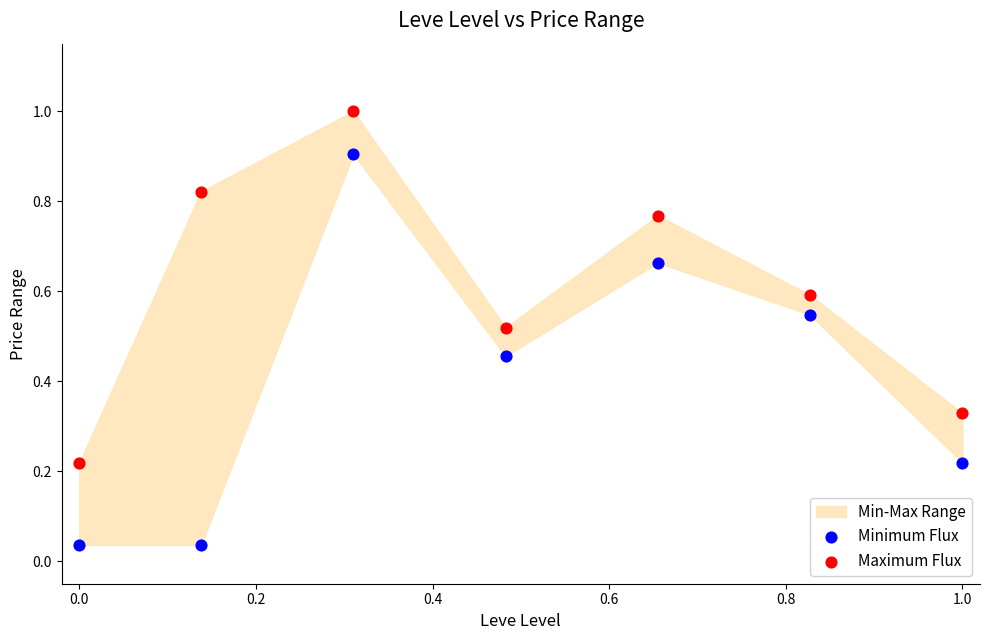

What is the X range (max minus min) for the scatter plot?

1.0